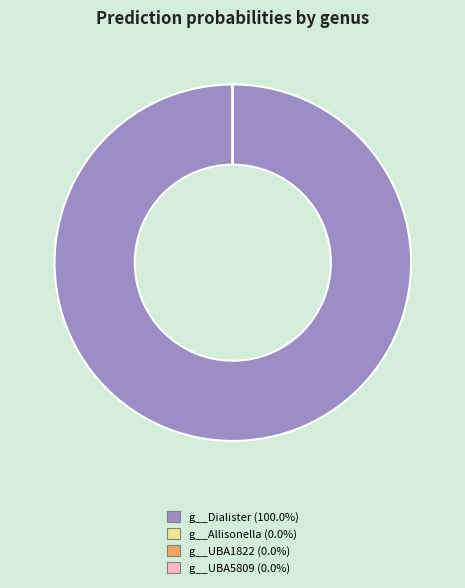

Does any single category account for the majority?

Yes